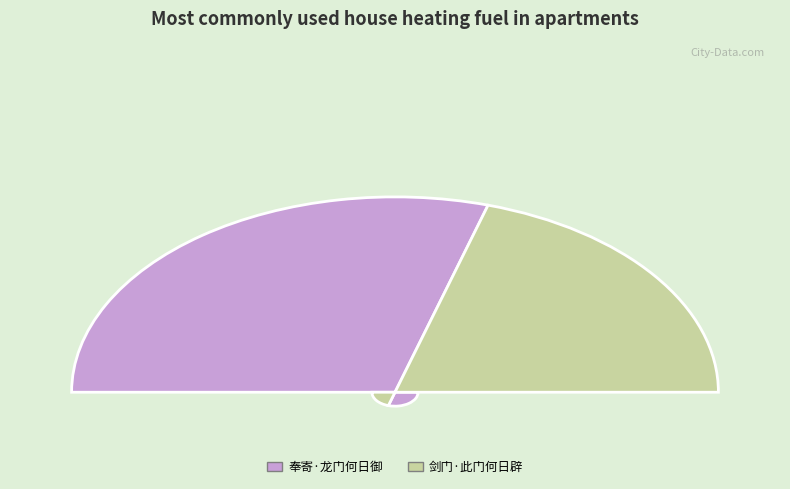

Rank the categories by value from highest to lowest.

奉寄·龙门何日御, 剑门·此门何日辟